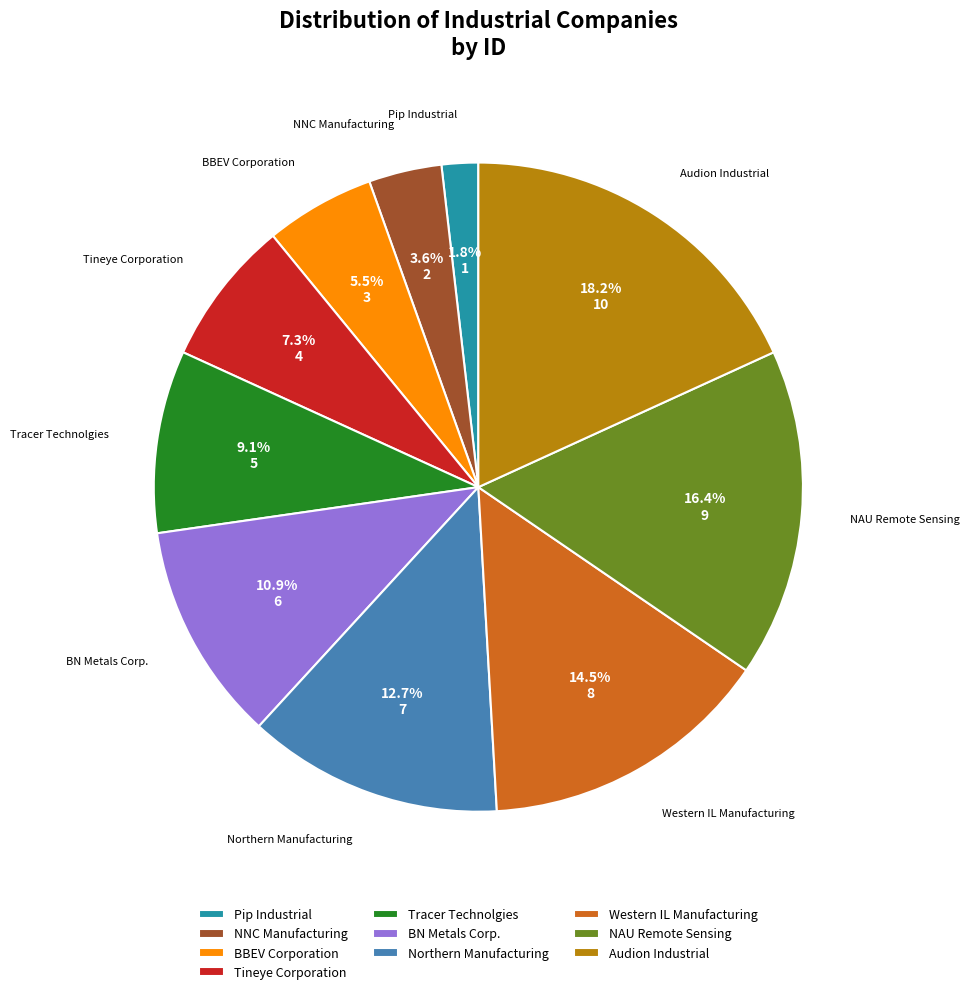

To the nearest percent, what is the average slice percentage?

10%